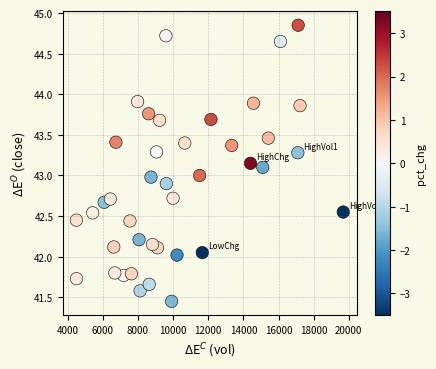

What is the range of X values (max minus min)?

15191.6